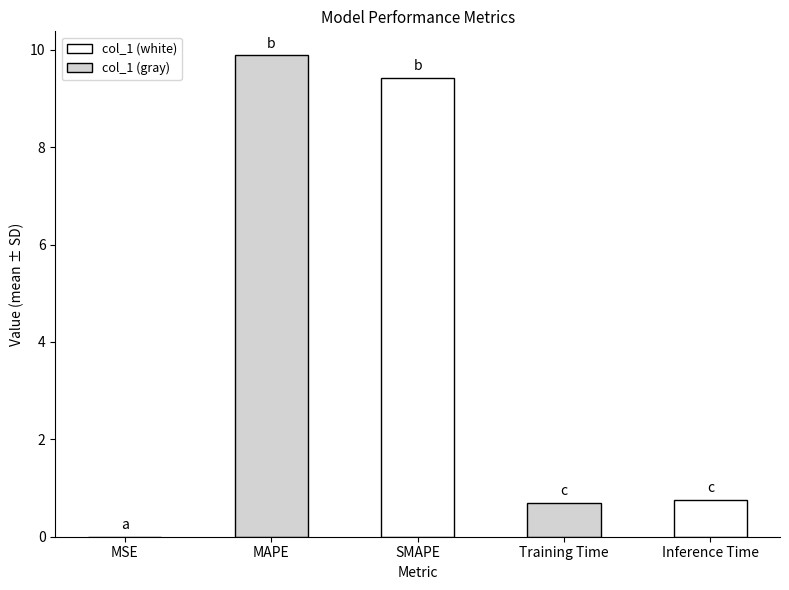

Is it true that the value at MAPE is 9.9?

True